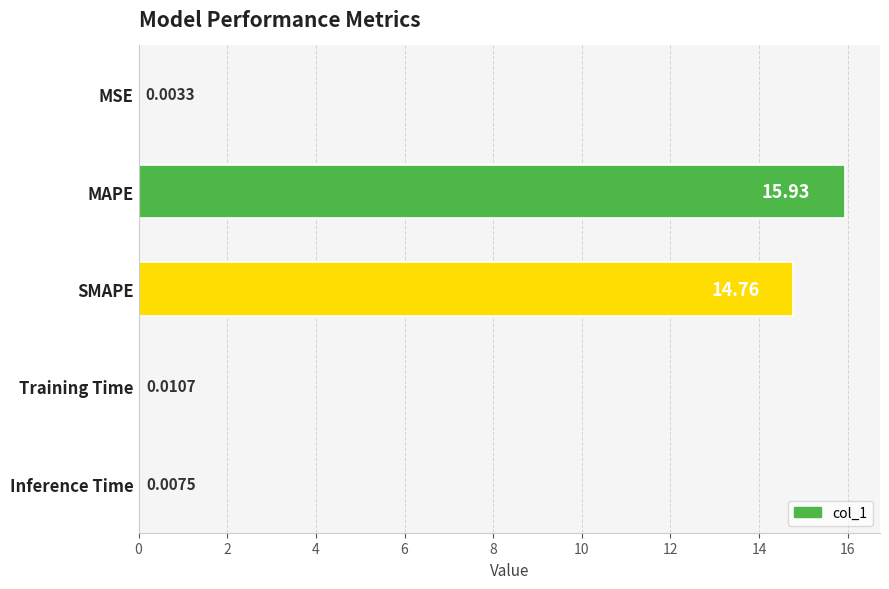

What is the change in value from SMAPE to Inference Time?

-14.7